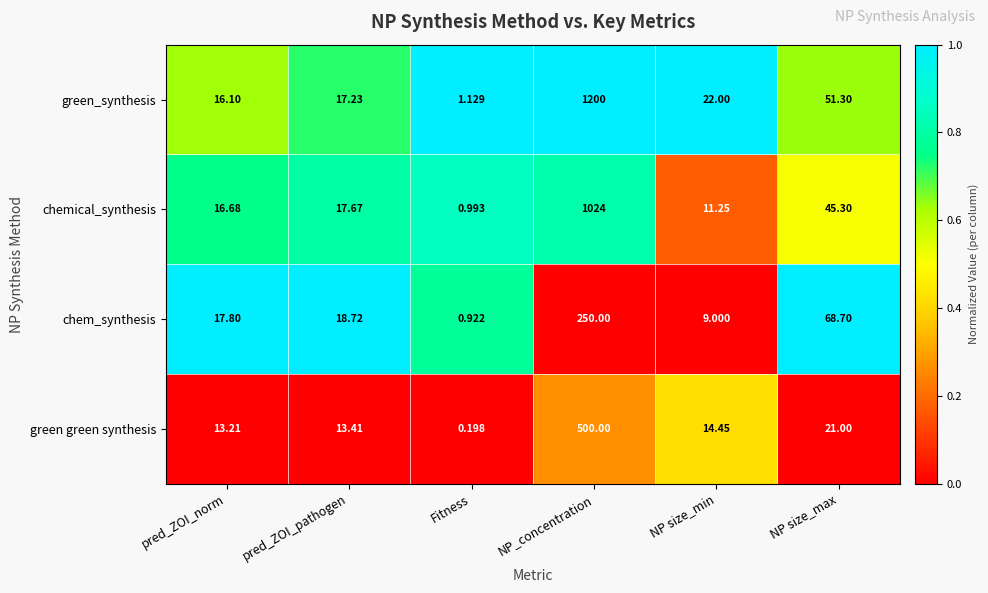

Where does the green green synthesis series first go above 14?

NP_concentration